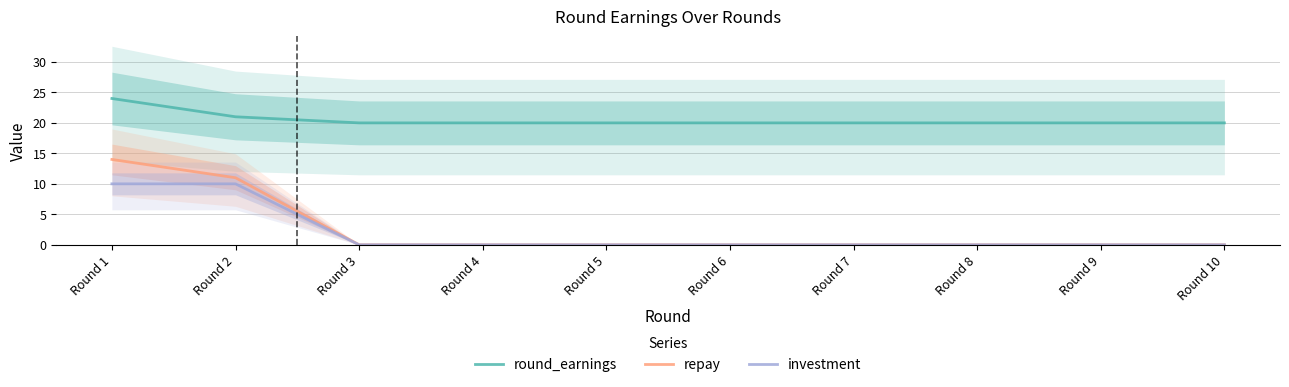

True or false: round_earnings and investment intersect in this chart.

False